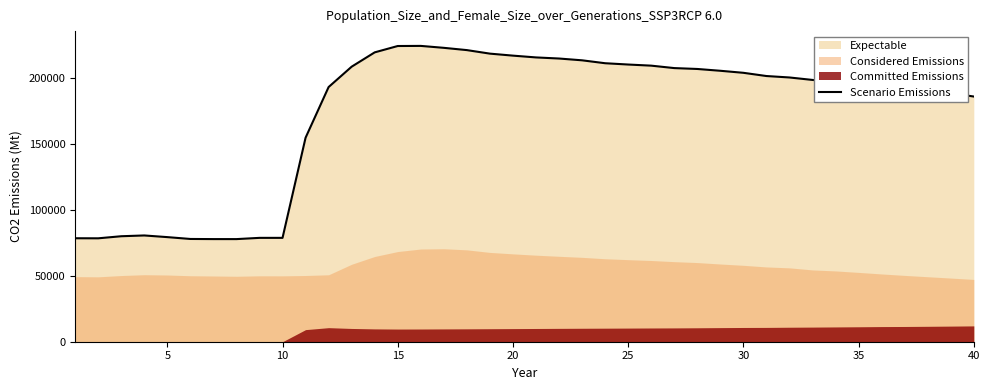

The value of Scenario Emissions at 35 is 194568. True or false?

True